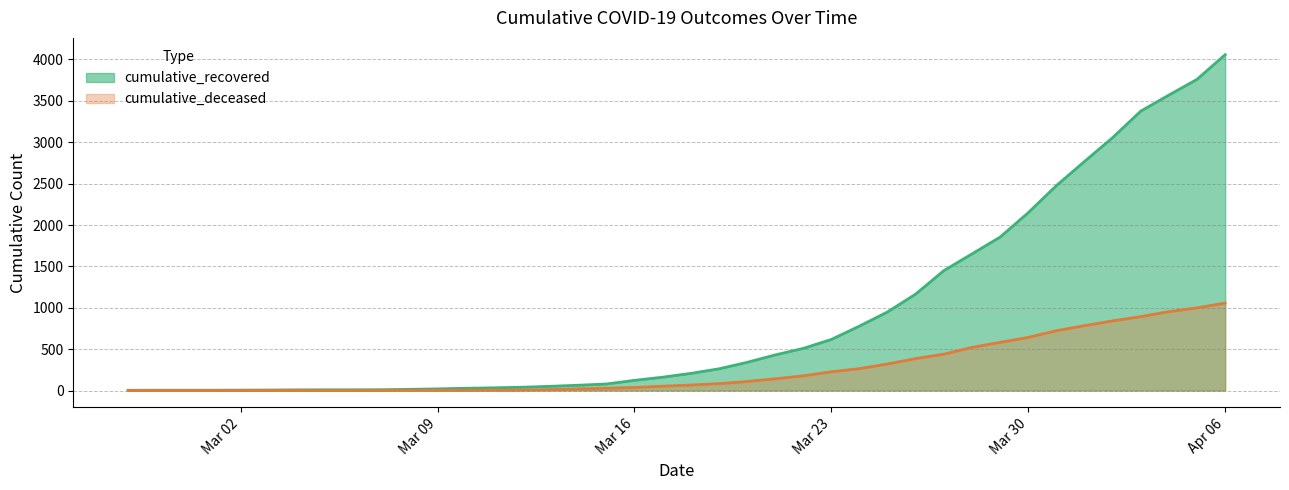

Where does the cumulative_deceased series first go above 66?

2020-03-19